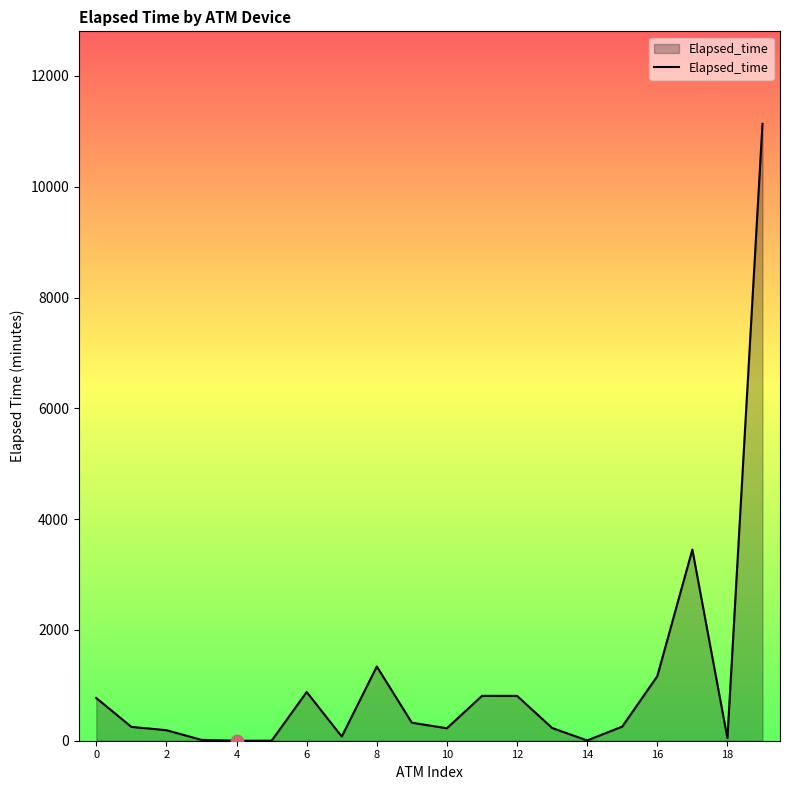

What is the difference between the maximum and minimum values?

11135